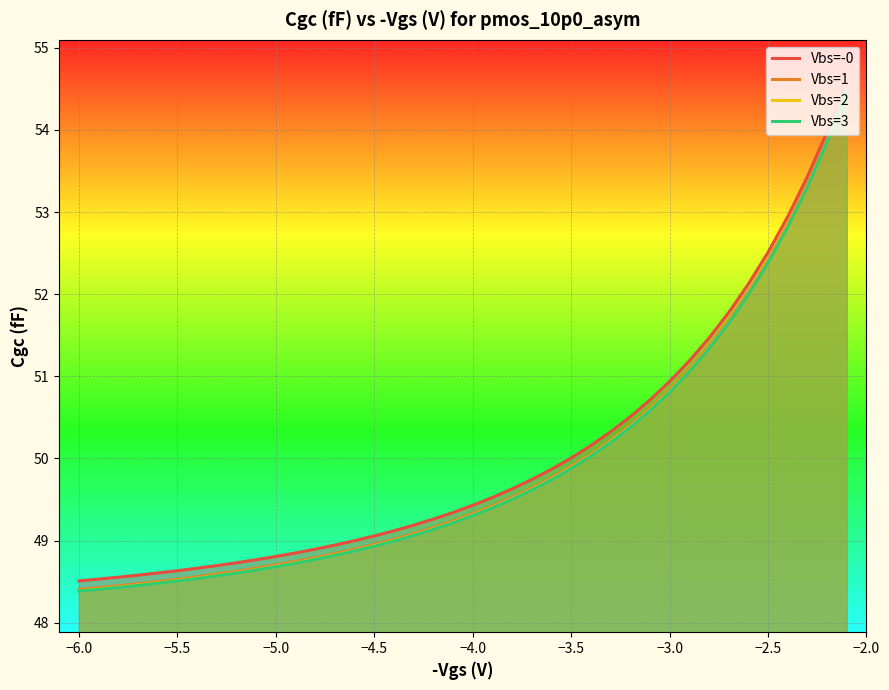

What is the difference between the highest and lowest values at −5.0?

0.1